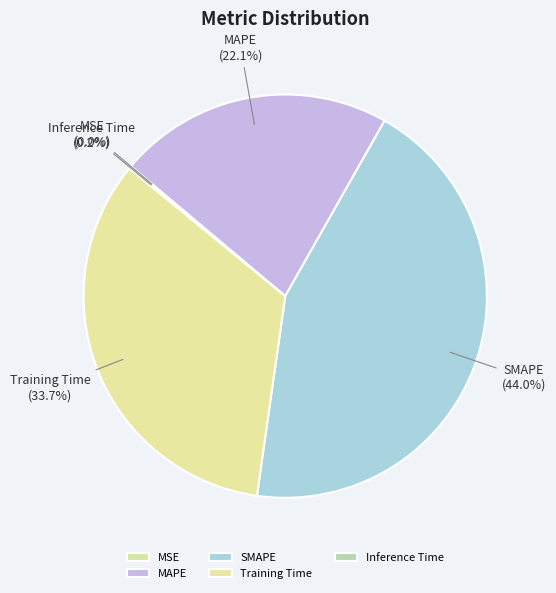

Which category has the biggest portion of the pie?

SMAPE